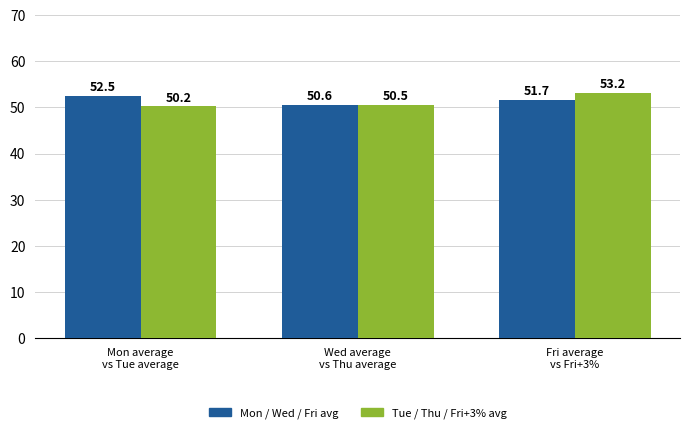

How many categories are shown in the chart?

3